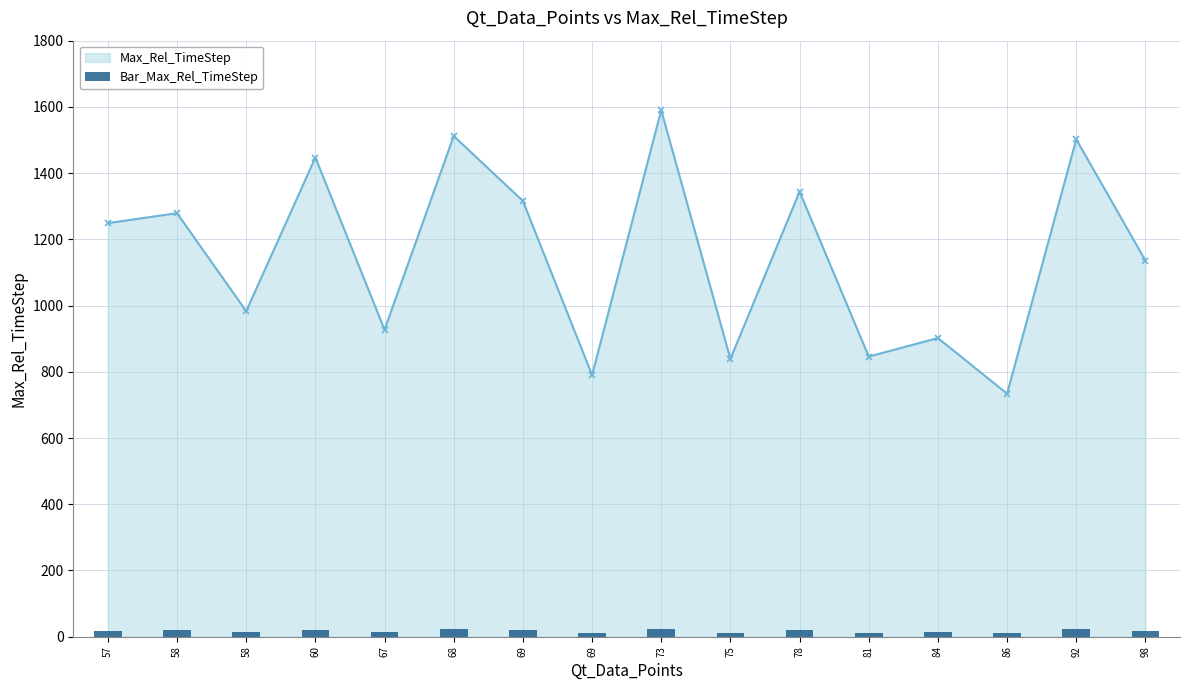

What is the value of the 11th bar from the left?

20.2